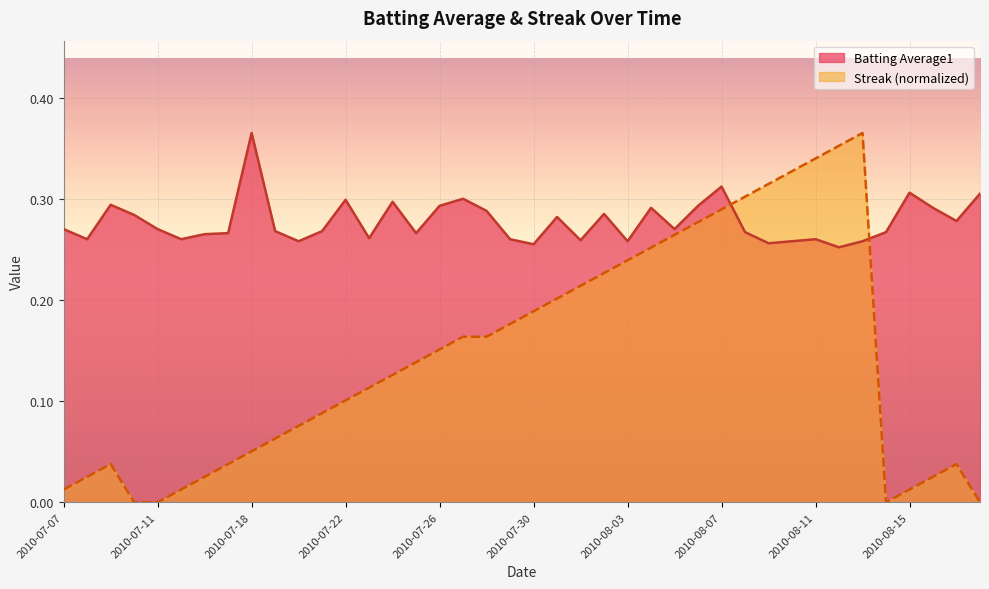

Reading left to right, list all the values displayed in this chart.

Batting Average1: 0.3	0.3	0.3	0.3	0.3	0.3	0.3	0.3	0.4	0.3	0.3	0.3	0.3	0.3	0.3	0.3	0.3	0.3	0.3	0.3	0.3	0.3	0.3	0.3	0.3	0.3	0.3	0.3	0.3	0.3	0.3	0.3	0.3	0.3	0.3	0.3	0.3	0.3	0.3	0.3
Streak: 0.0	0.0	0.0	0.0	0.0	0.0	0.0	0.0	0.1	0.1	0.1	0.1	0.1	0.1	0.1	0.1	0.2	0.2	0.2	0.2	0.2	0.2	0.2	0.2	0.2	0.3	0.3	0.3	0.3	0.3	0.3	0.3	0.3	0.4	0.4	0.0	0.0	0.0	0.0	0.0